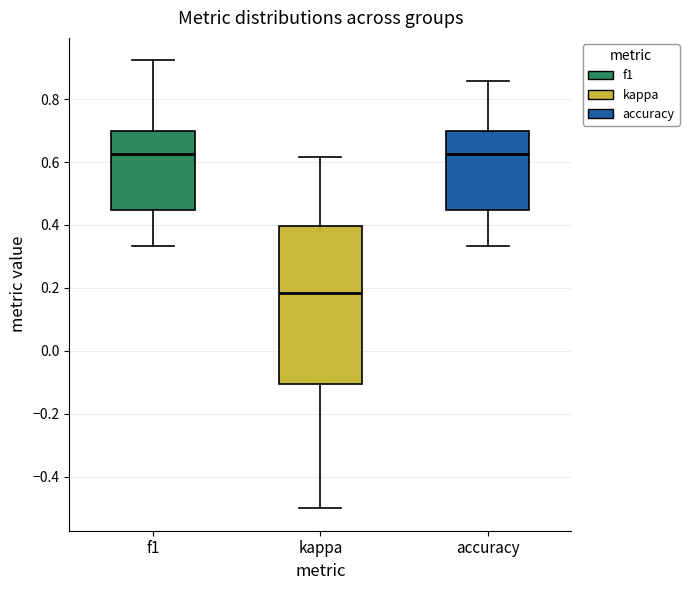

Where is the upper edge of the box for accuracy on the y-axis? The values are not printed on the chart, so give them approximately, as read against the axis.

0.70